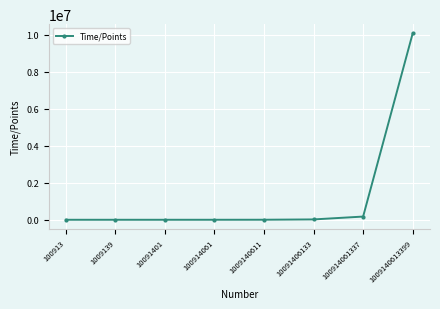

Which label corresponds to the largest value in the chart?

1009140613399